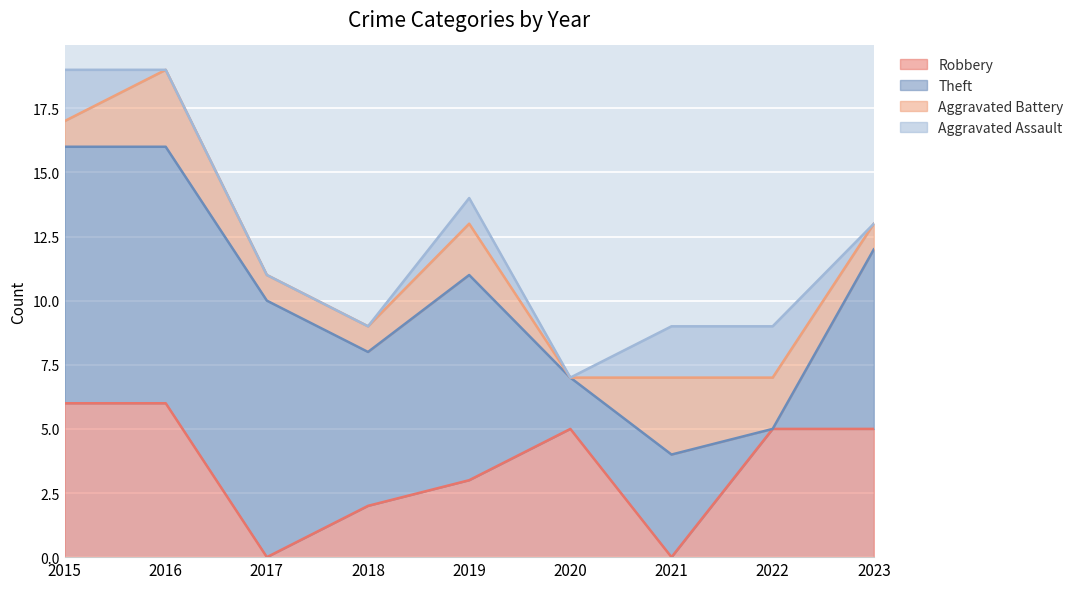

Which series ends up on top after the final intersection of Aggravated Assault and Theft?

Theft